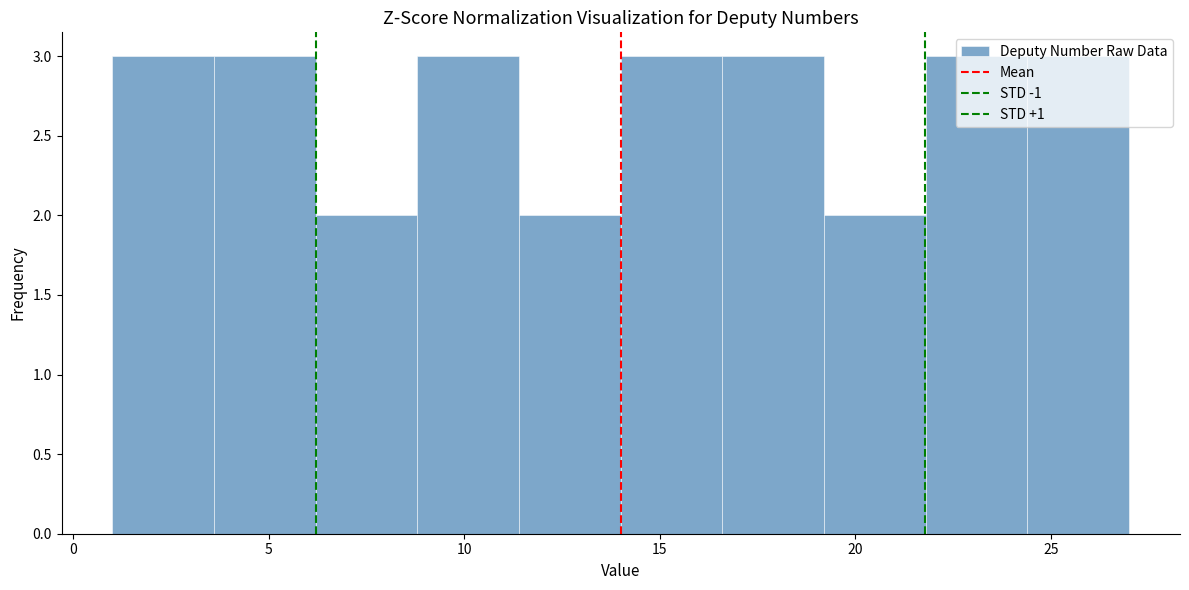

Reading left to right, transcribe this chart: for each bar, give the range it covers on the x-axis and its height. Neither the bar edges nor the heights are printed on the chart, so give them approximately, as read against the axes.

1.0 to 3.6: 3
3.6 to 6.2: 3
6.2 to 8.8: 2
8.8 to 11.4: 3
11.4 to 14.0: 2
14.0 to 16.6: 3
16.6 to 19.2: 3
19.2 to 21.8: 2
21.8 to 24.4: 3
24.4 to 27.0: 3